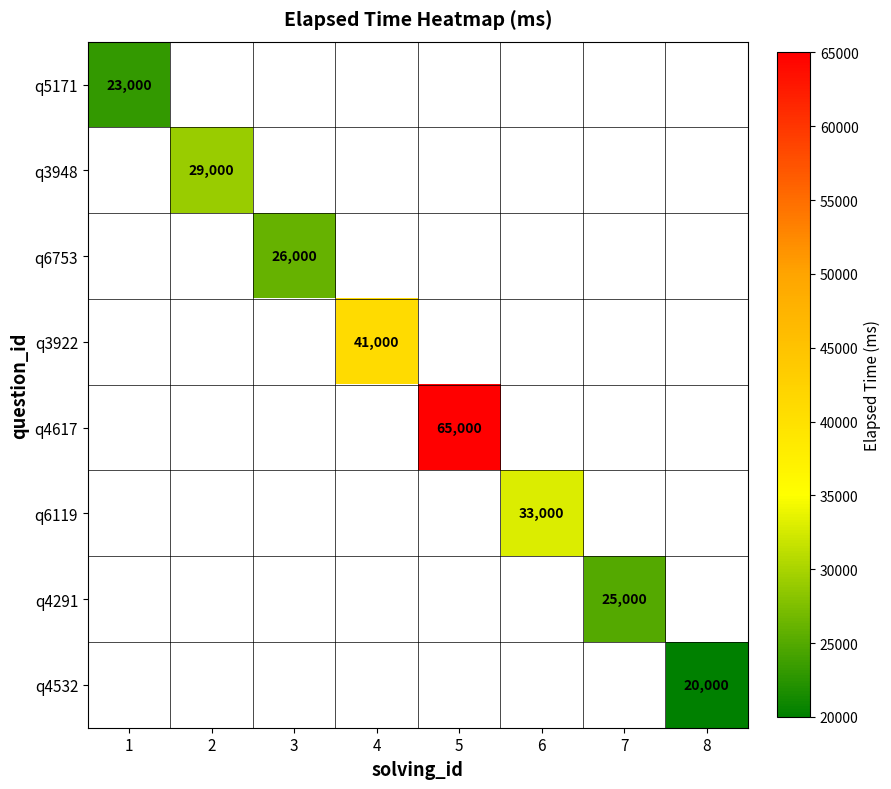

Which series has the widest spread of values?

q5171